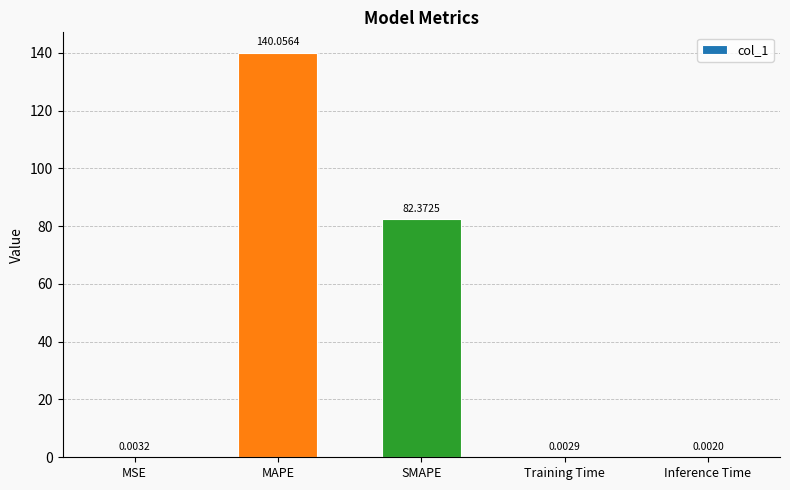

What is the sum of the values at MAPE and SMAPE?

222.4